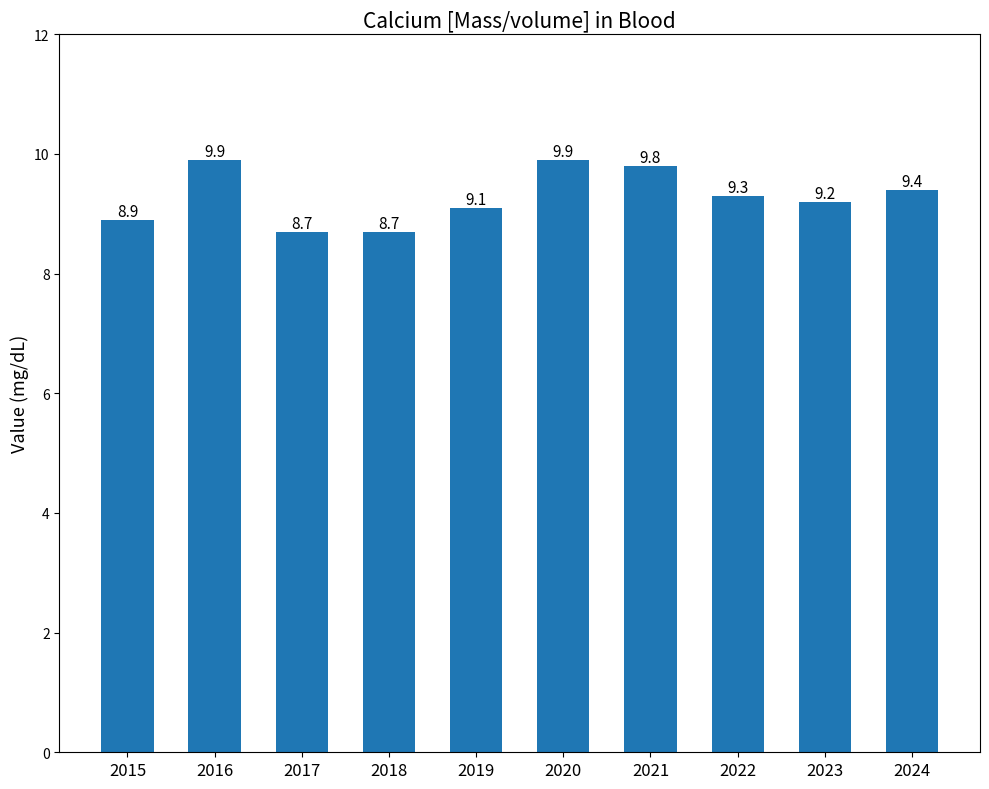

Where is the data nearest to the value 9?

2015